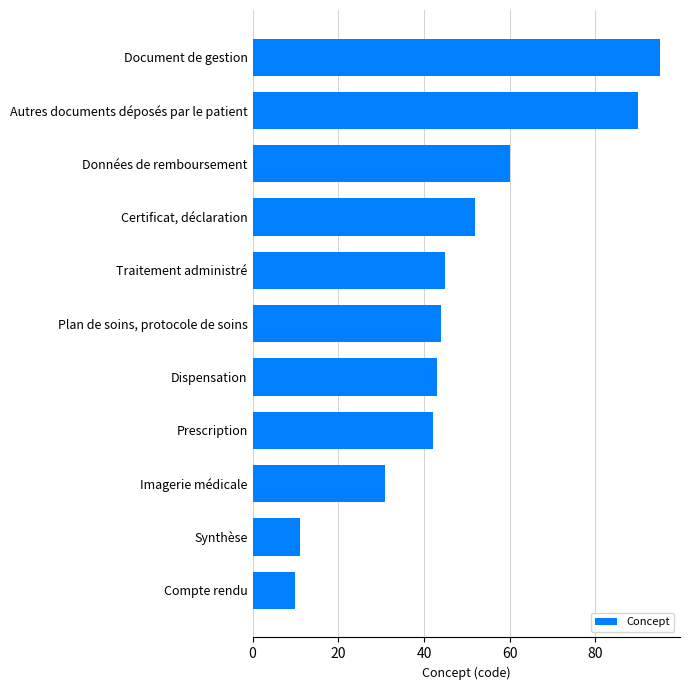

What is the difference between the maximum and second lowest values?

84